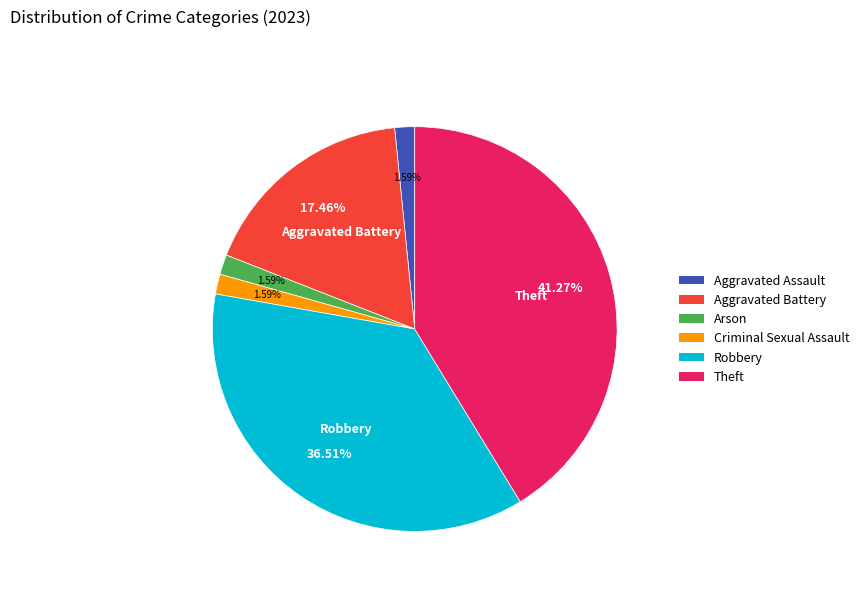

To the nearest percent, what is the combined percentage of Aggravated Assault and Criminal Sexual Assault?

3%